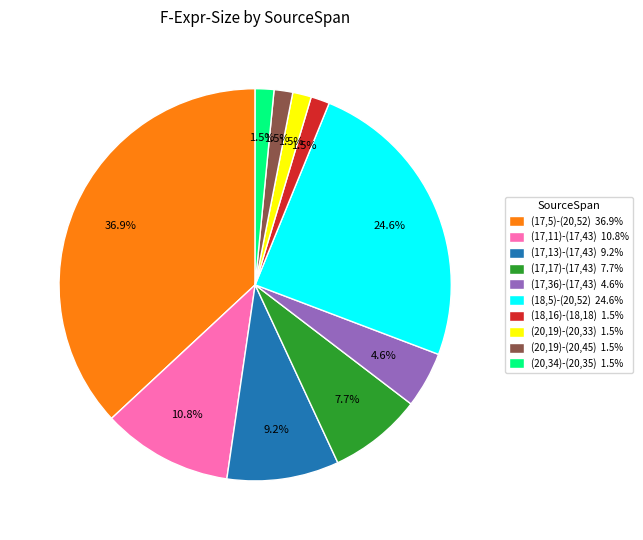

How many slices are in this pie chart?

10